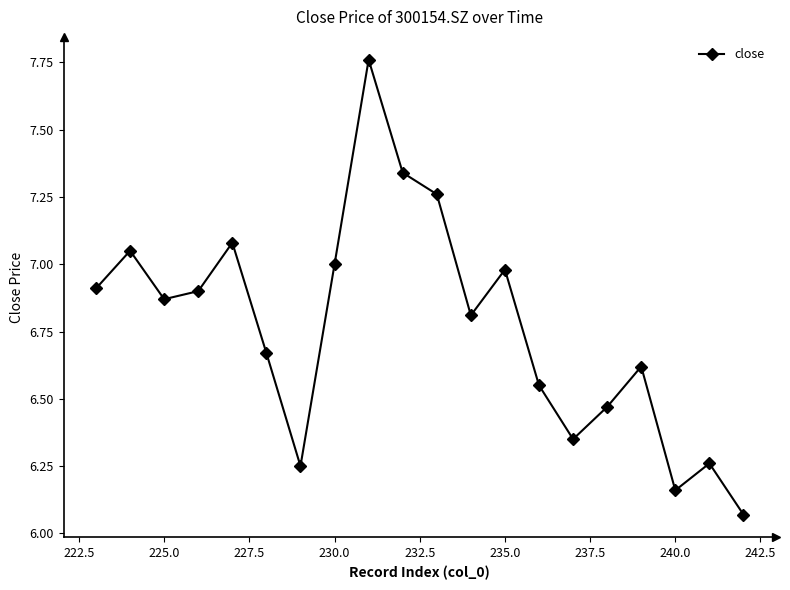

What is the difference between the maximum and second lowest values?

1.6